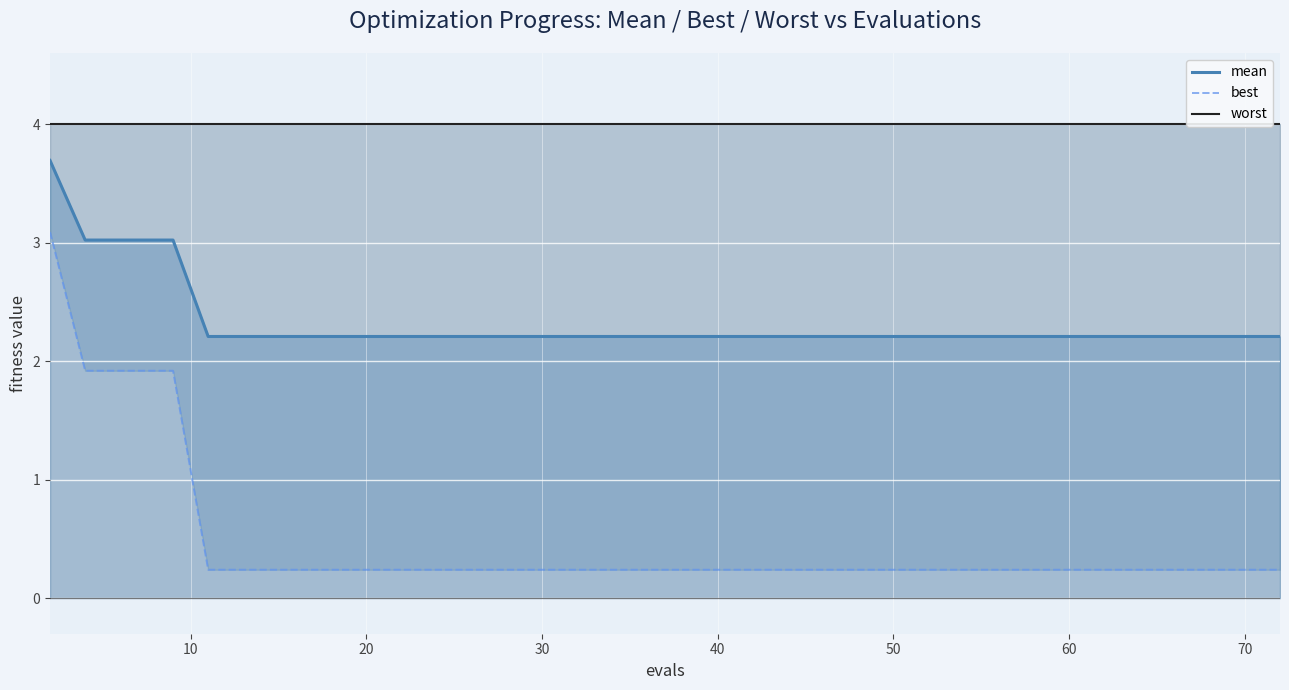

True or false: worst has more than 2 points higher than both neighbors.

False